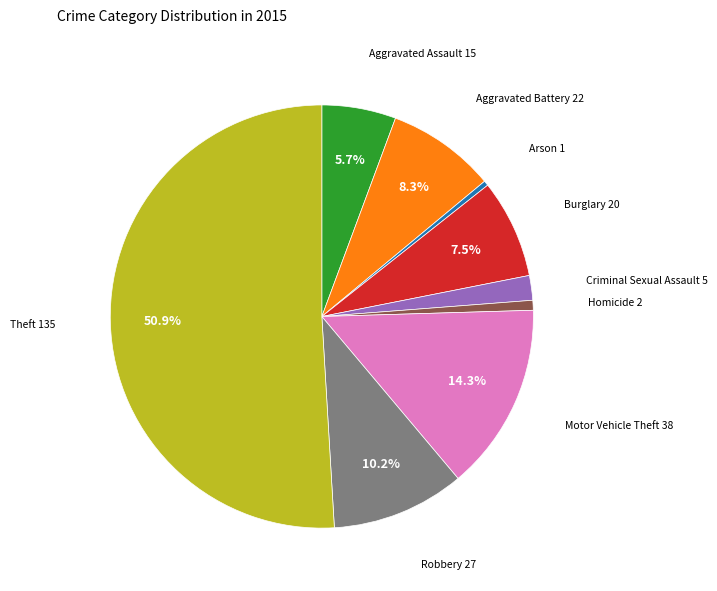

Which has a higher value, Robbery or Arson?

Robbery